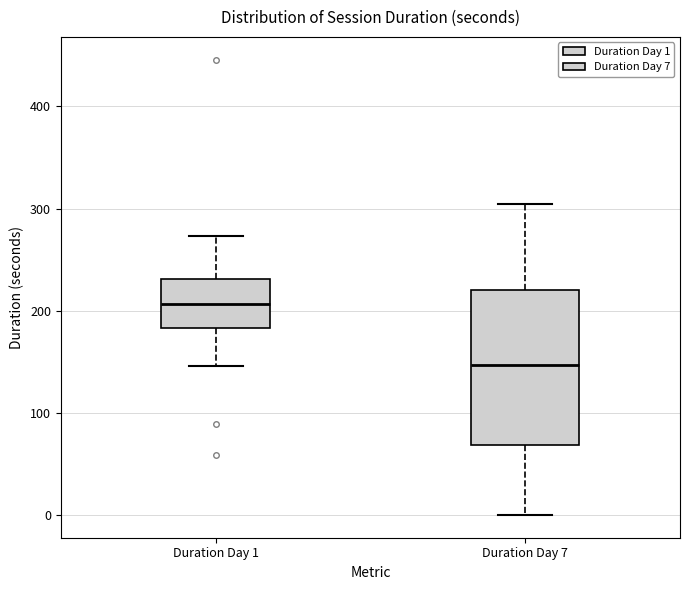

Which box has the lowest median line?

Duration Day 7